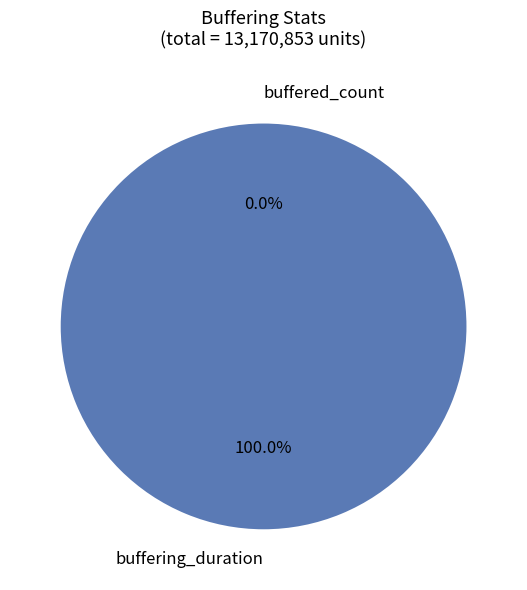

To the nearest percent, what is the average slice percentage?

50%